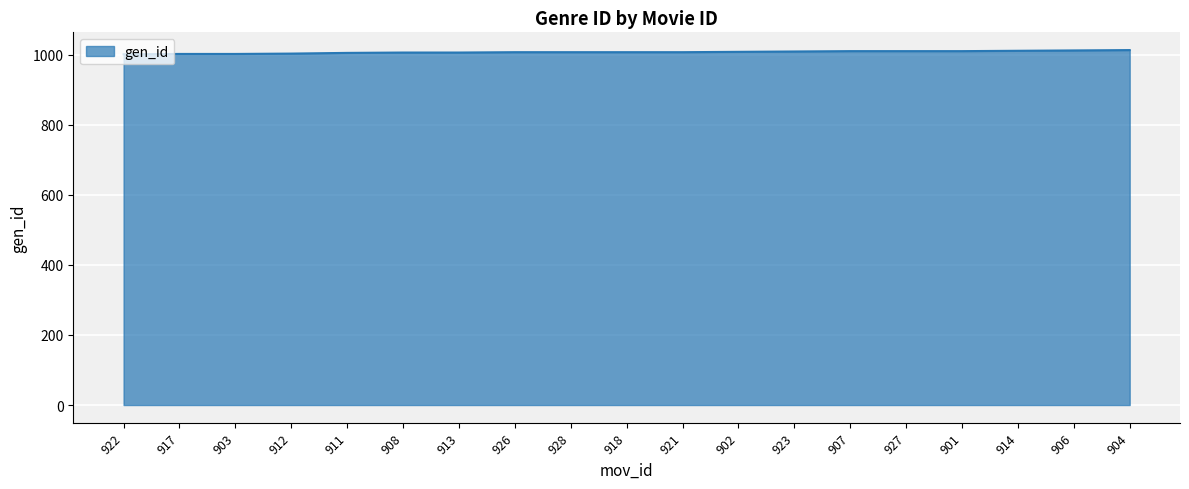

Approximately how many times larger is the value at 922 compared to 926?

1.0